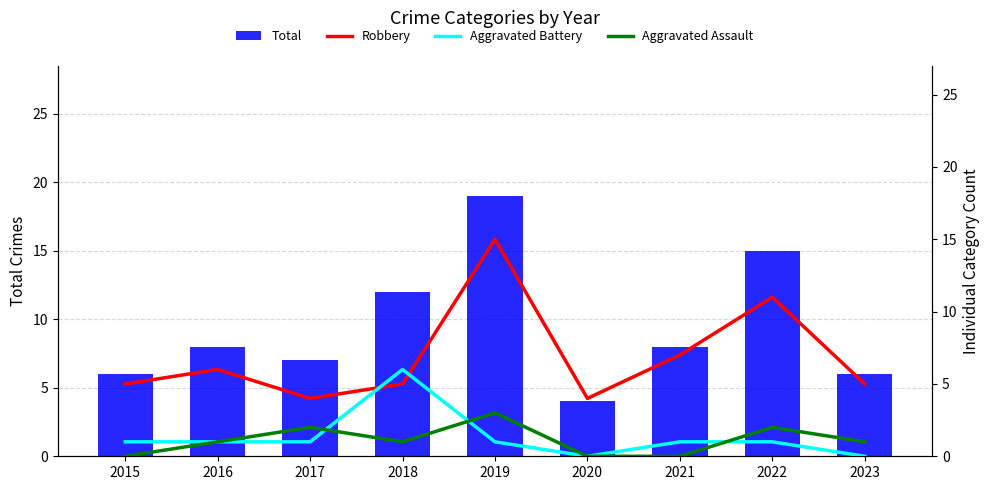

How many distinct data groups are displayed?

4